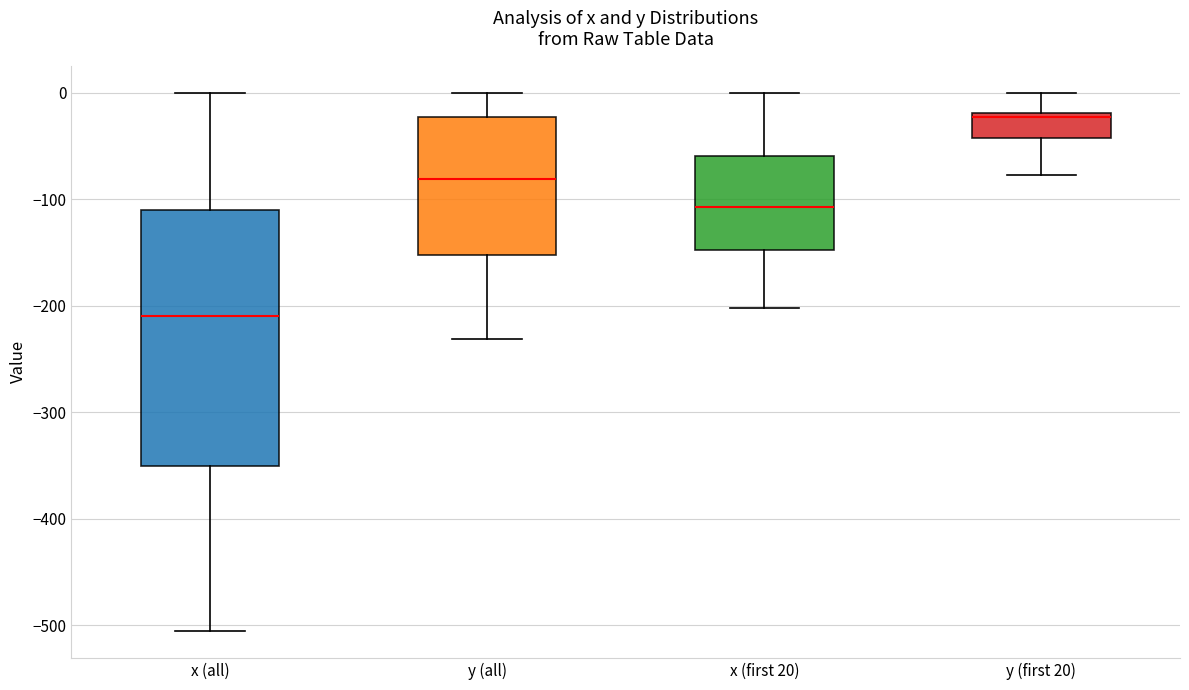

Reading left to right, read every box against the y-axis: the position of its median line, the range the box covers, and the ends of its whiskers. The values are not printed on the chart, so give them approximately, as read against the axis.

x (all): median -210, box -350 to -110, whiskers -510 to 0
y (all): median -80, box -150 to -20, whiskers -230 to 0
x (first 20): median -110, box -150 to -60, whiskers -200 to 0
y (first 20): median -20 (just below the box's upper edge), box -40 to -20, whiskers -80 to 0